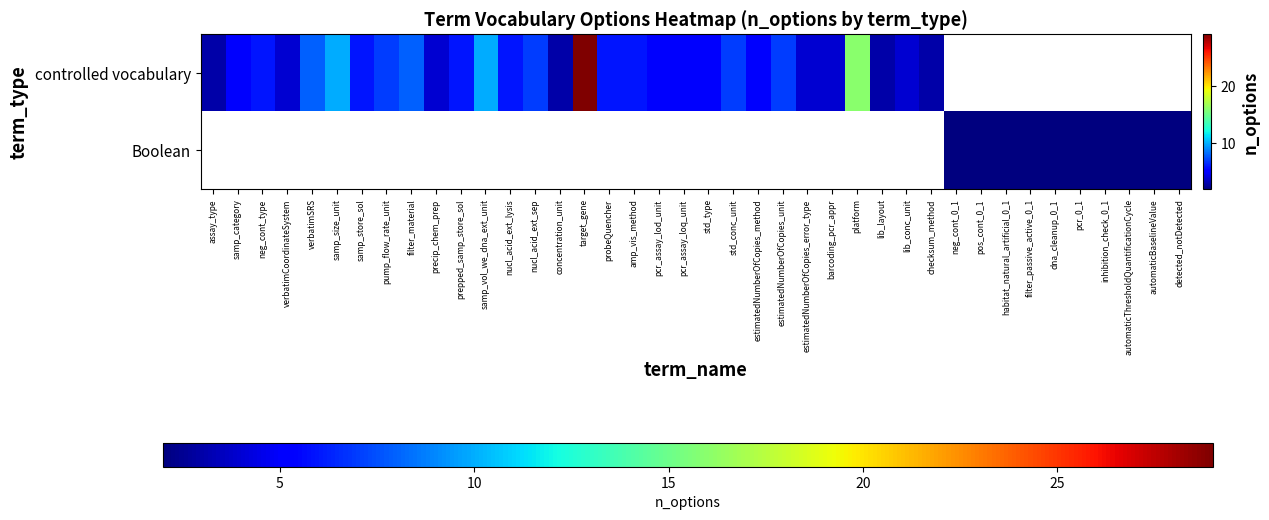

At how many categories does at least one series exceed 14?

2